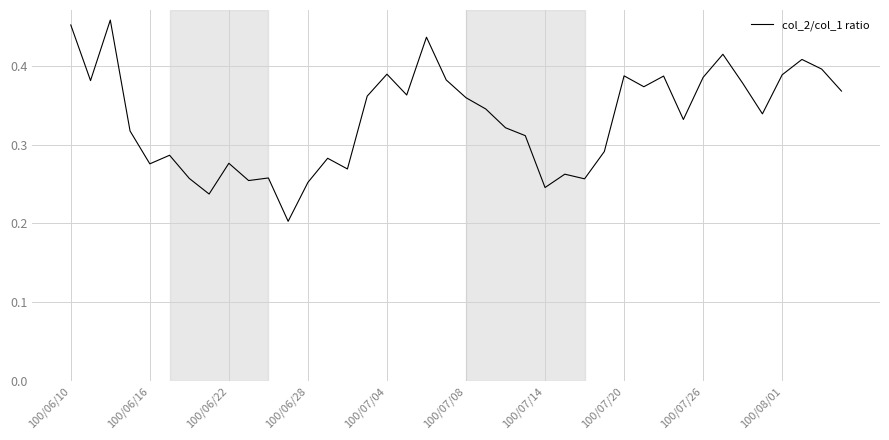

Count the number of categories in the chart.

40